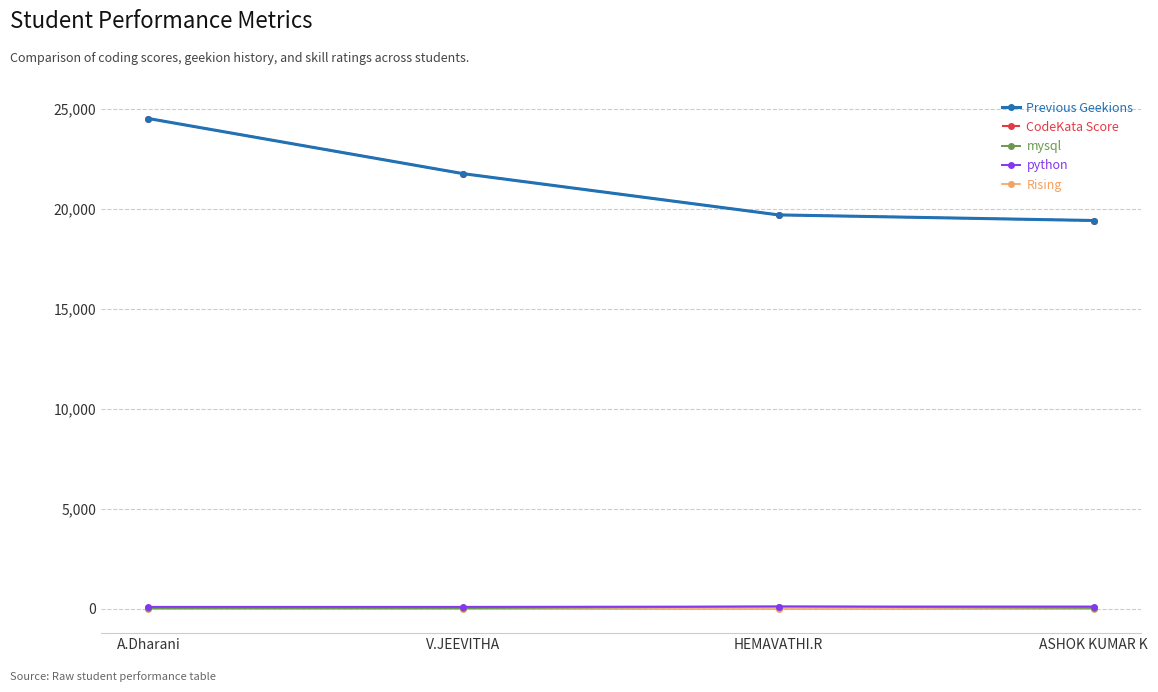

Does the chart have visible grid lines?

Yes